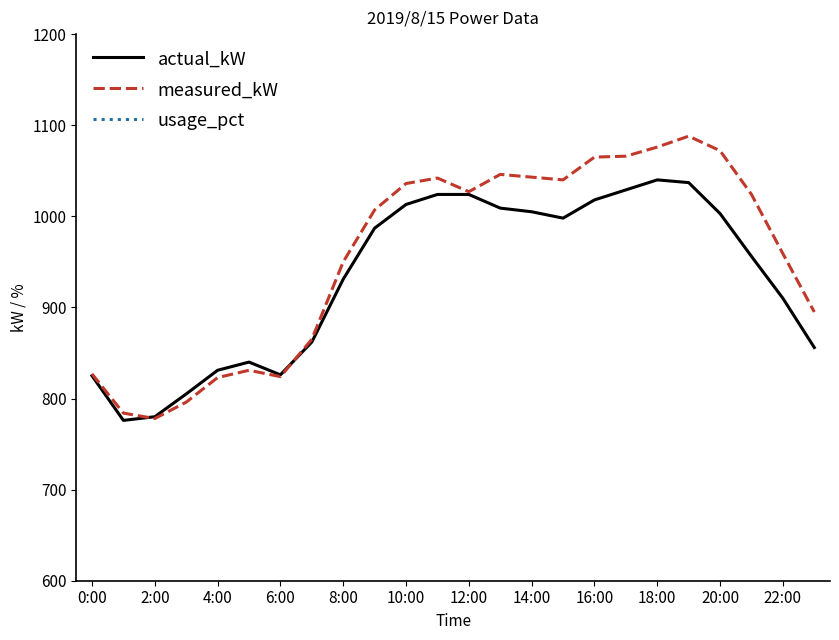

What is the minimum value for measured_kW?

778